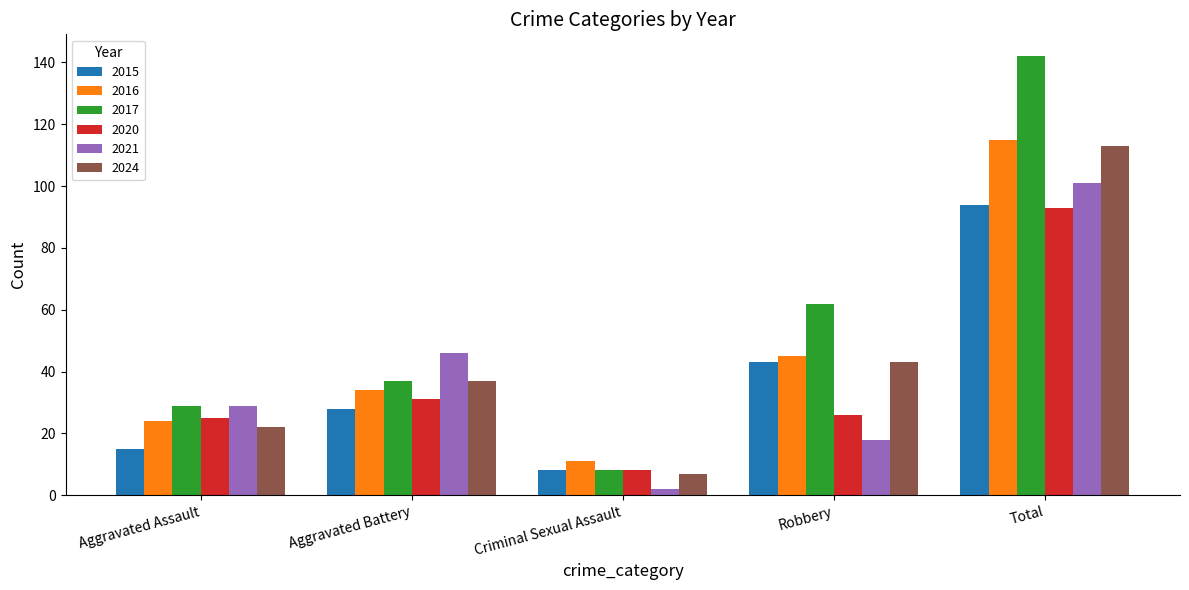

What are all the series names shown in the legend?

2015, 2016, 2017, 2020, 2021, 2024